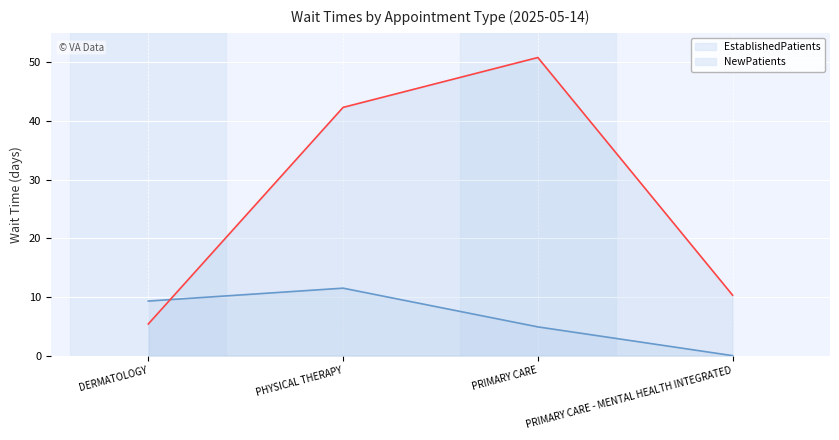

What is the difference between the NewPatients values at PHYSICAL THERAPY and PRIMARY CARE?

8.5